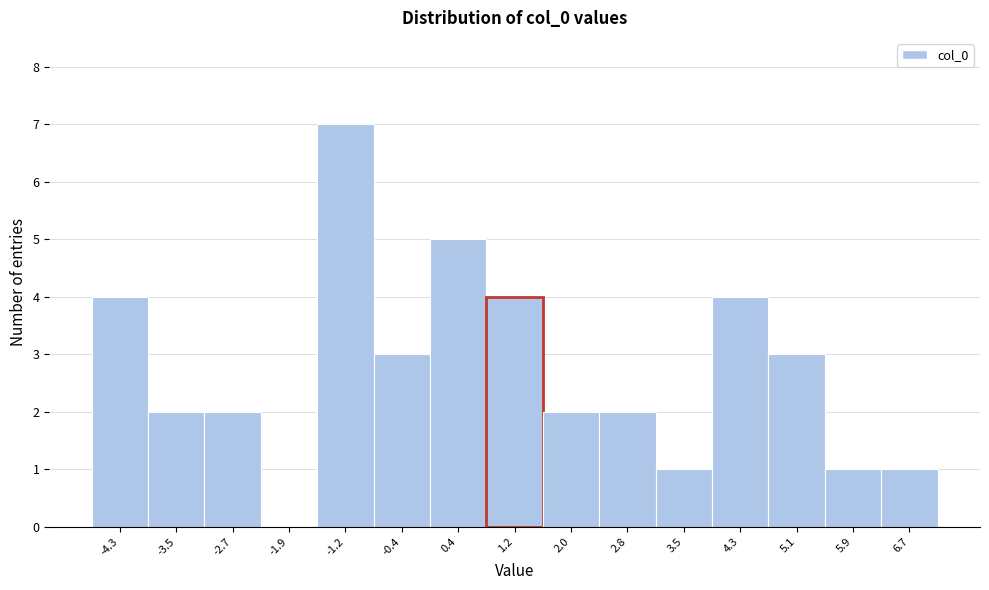

Reading left to right, transcribe this chart: for each bar, give the range it covers on the x-axis and its height. Neither the bar edges nor the heights are printed on the chart, so give them approximately, as read against the axes.

-4.7 to -3.9: 4
-3.9 to -3.1: 2
-3.1 to -2.3: 2
-2.3 to -1.6: 0
-1.6 to -0.8: 7
-0.8 to 0.0: 3
0.0 to 0.8: 5
0.8 to 1.6: 4
1.6 to 2.4: 2
2.4 to 3.2: 2
3.2 to 3.9: 1
3.9 to 4.7: 4
4.7 to 5.5: 3
5.5 to 6.3: 1
6.3 to 7.1: 1